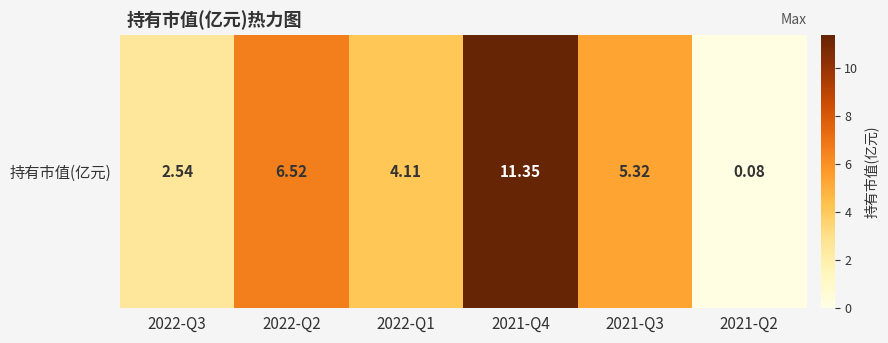

List the labels in order of value, smallest first.

2021-Q2, 2022-Q3, 2022-Q1, 2021-Q3, 2022-Q2, 2021-Q4